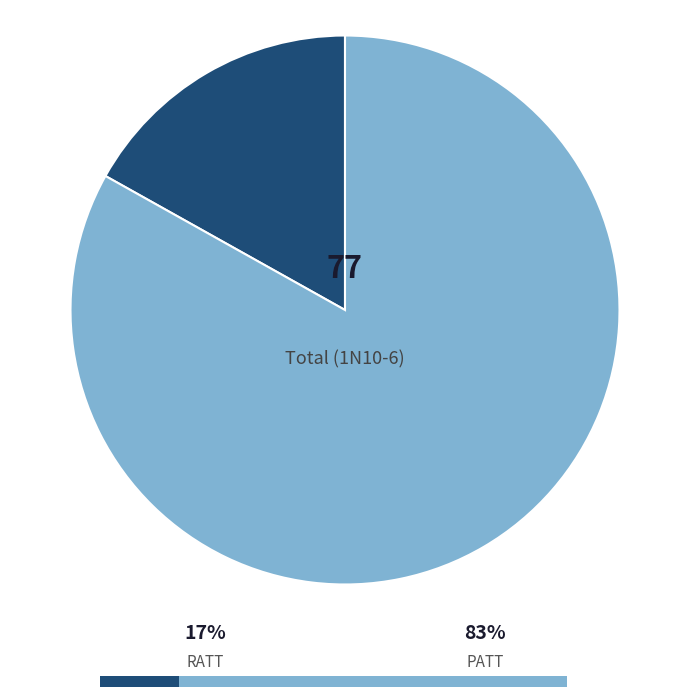

The RATT slice represents 9% of the pie. True or false?

False